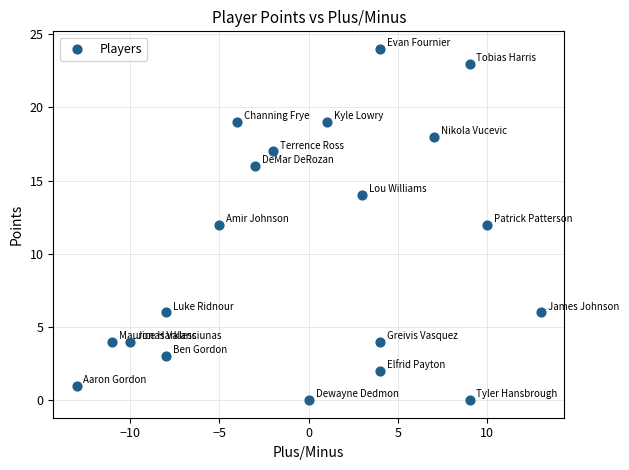

What is the range of X values (max minus min)?

26